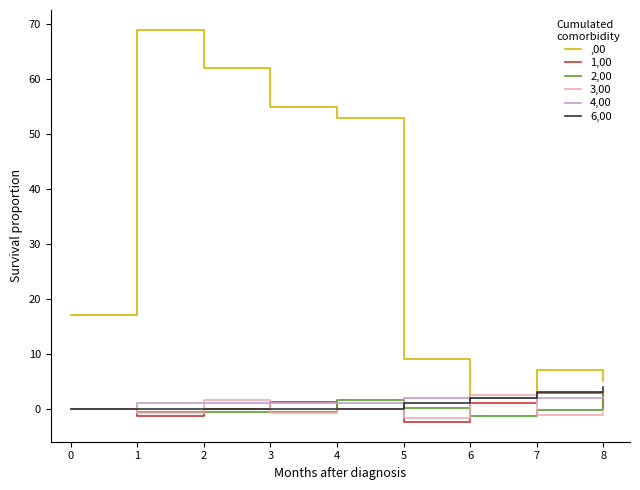

What is the minimum value shown in the chart?

-2.4